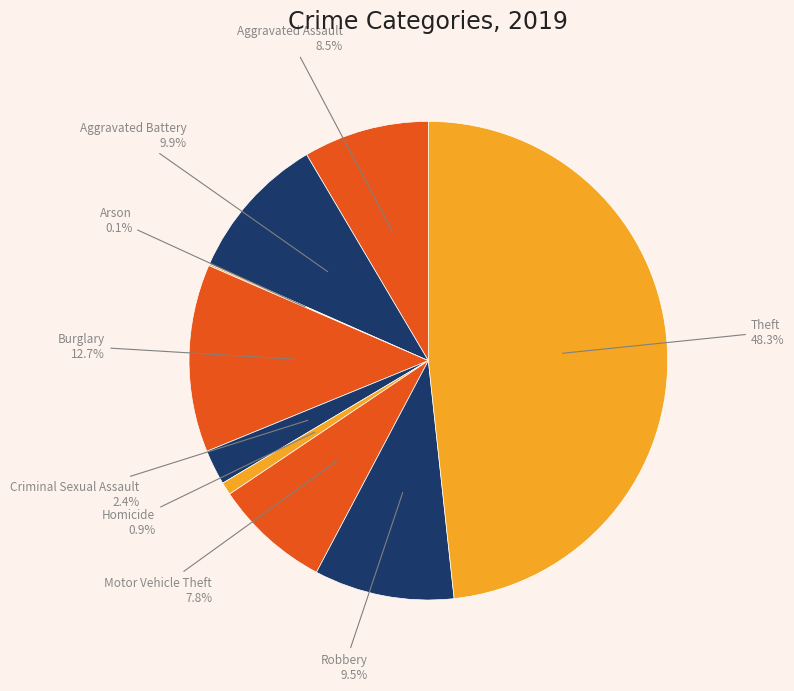

Which category has the biggest portion of the pie?

Theft